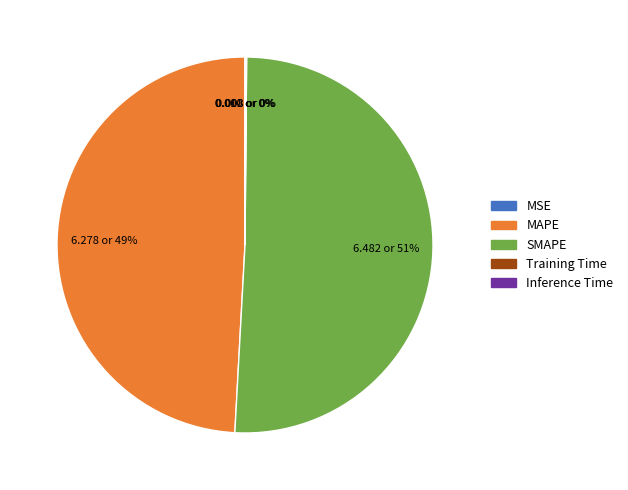

The MAPE slice represents 49% of the pie. True or false?

True